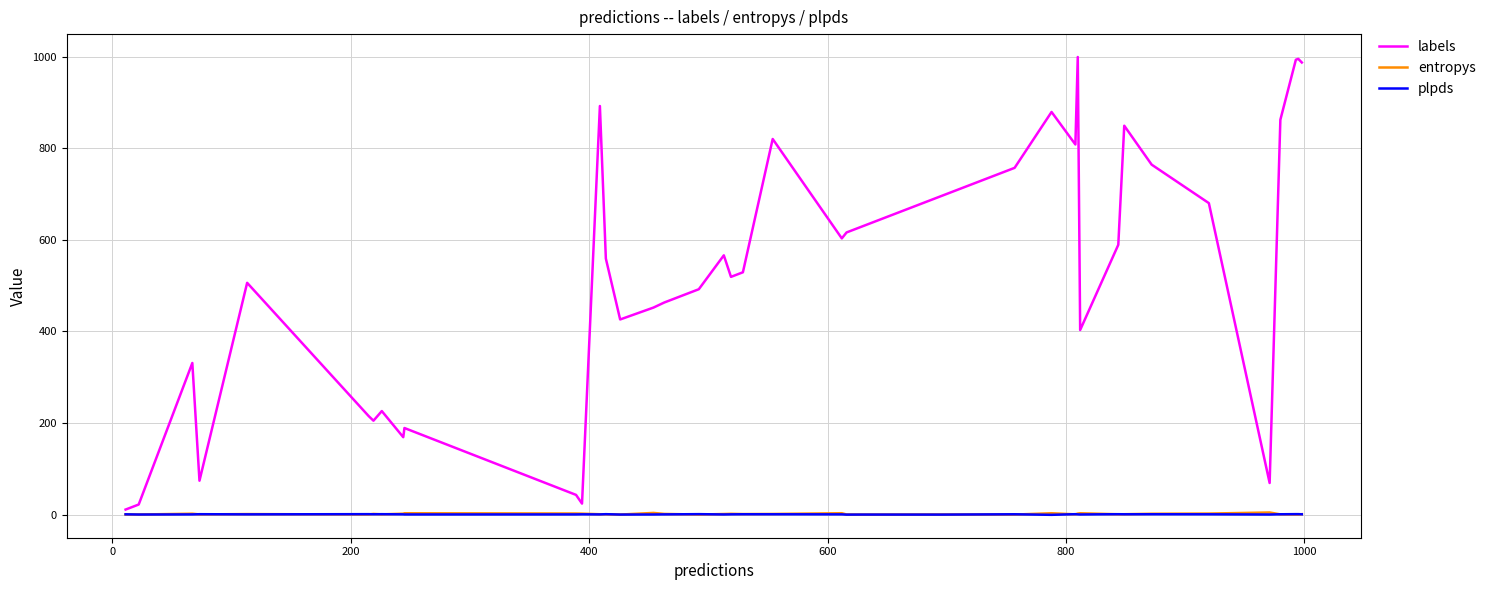

Which series has the largest total across all categories?

labels